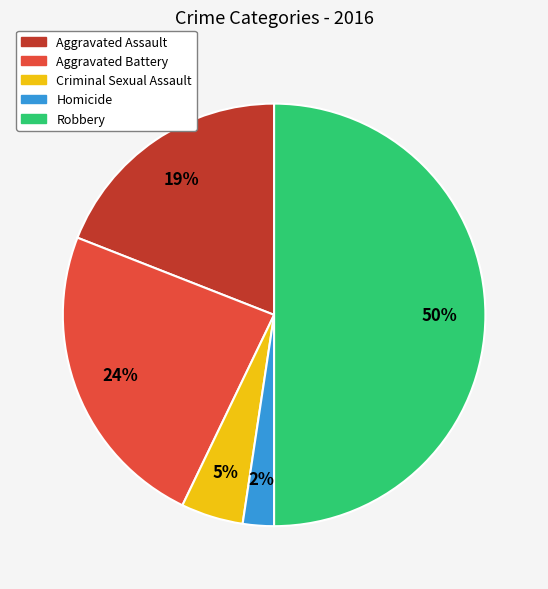

Does Criminal Sexual Assault account for over 50% of the chart?

No